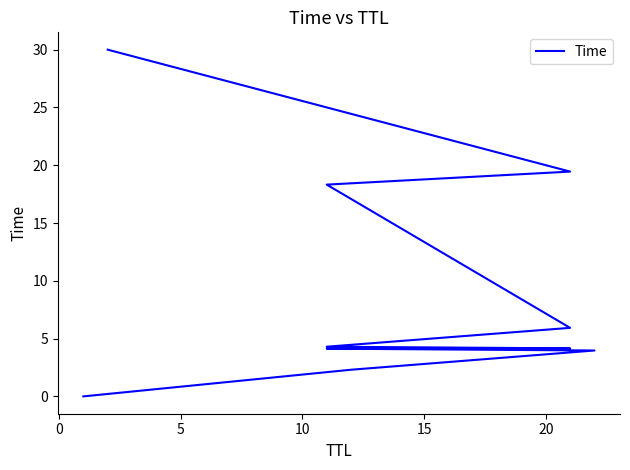

What is the value of the 3rd point from the left?

4.0